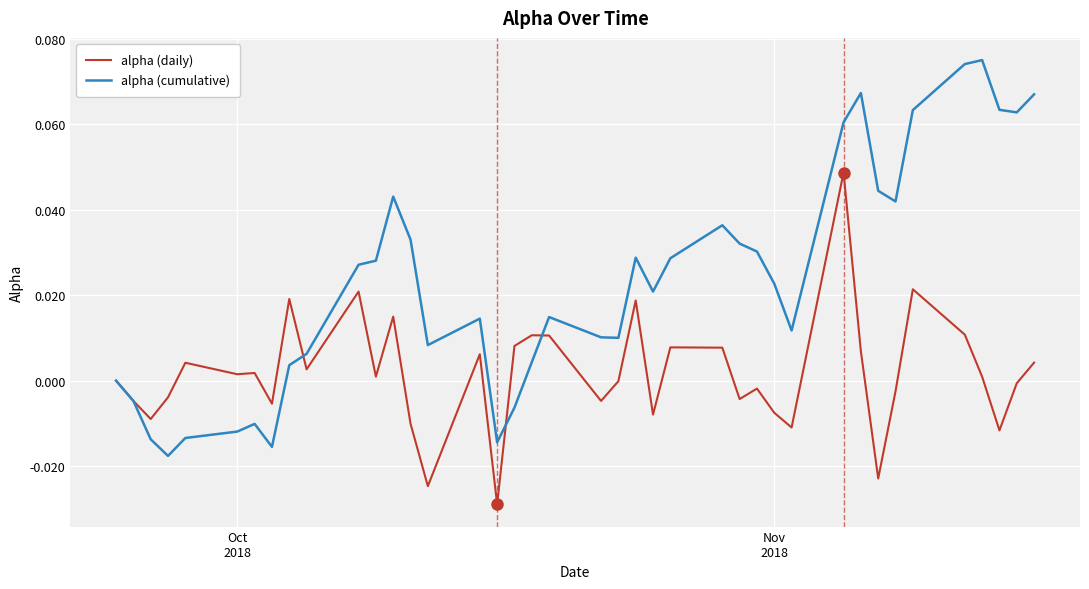

List the series in order of their overall mean, highest first.

alpha (cumulative), alpha (daily)